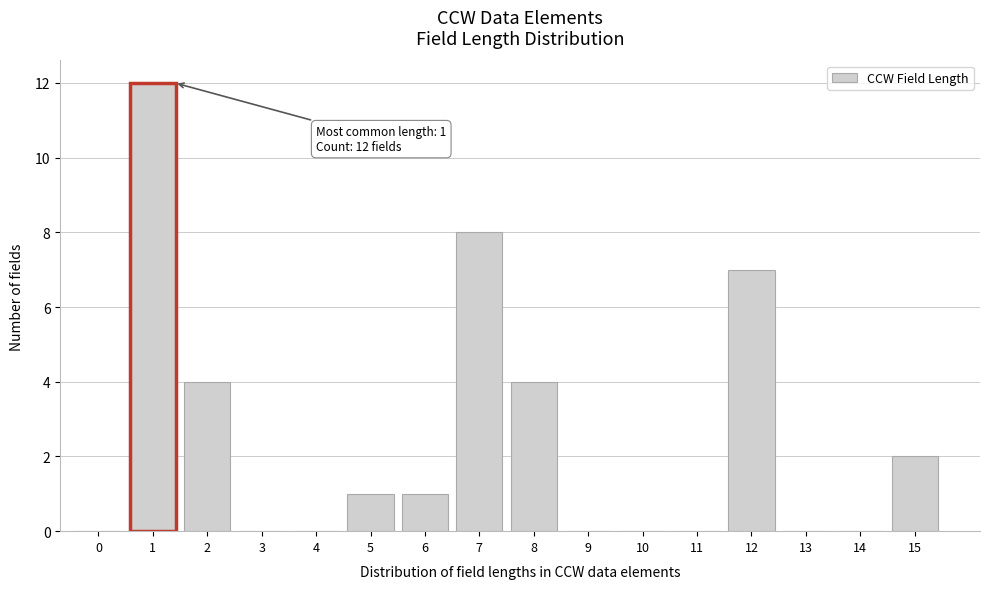

Reading left to right, what are all the values shown in this chart?

0=0	1=12	2=4	3=0	4=0	5=1	6=1	7=8	8=4	9=0	10=0	11=0	12=7	13=0	14=0	15=2